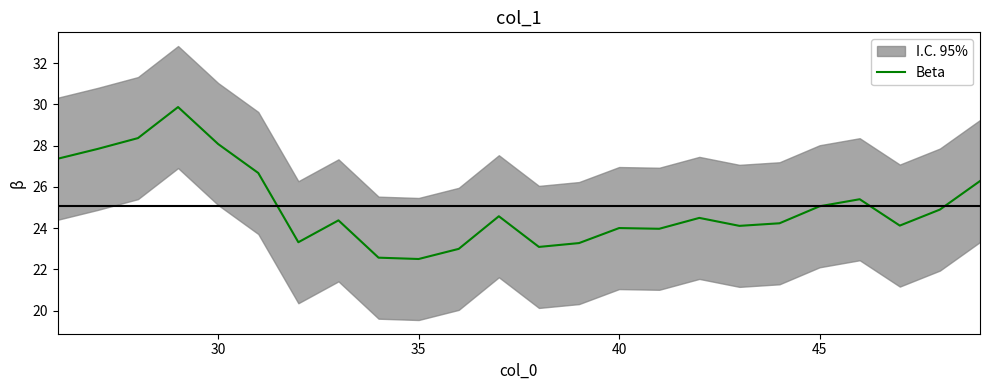

Does the chart display data point markers on the line(s)?

No